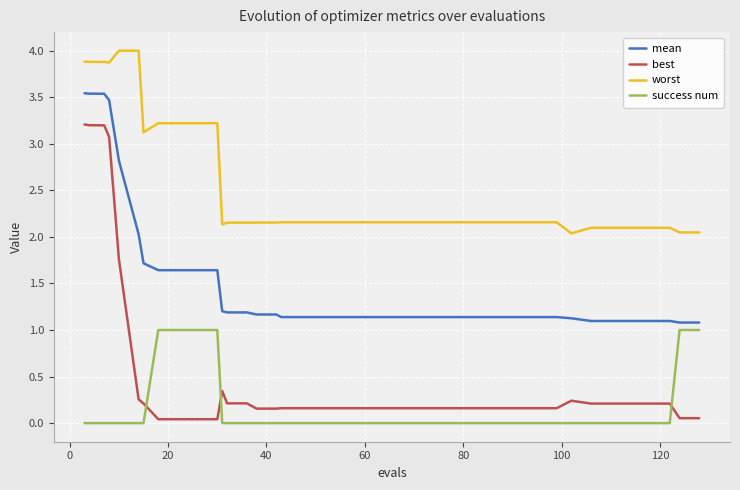

What is the maximum value for success num?

1.0